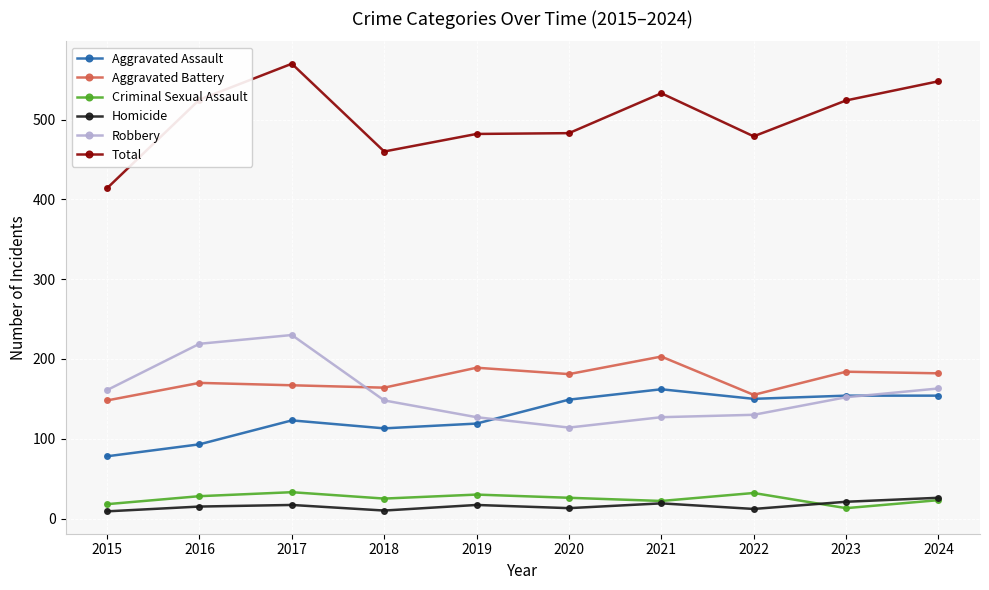

The value of Robbery at 2017 is 230. True or false?

True